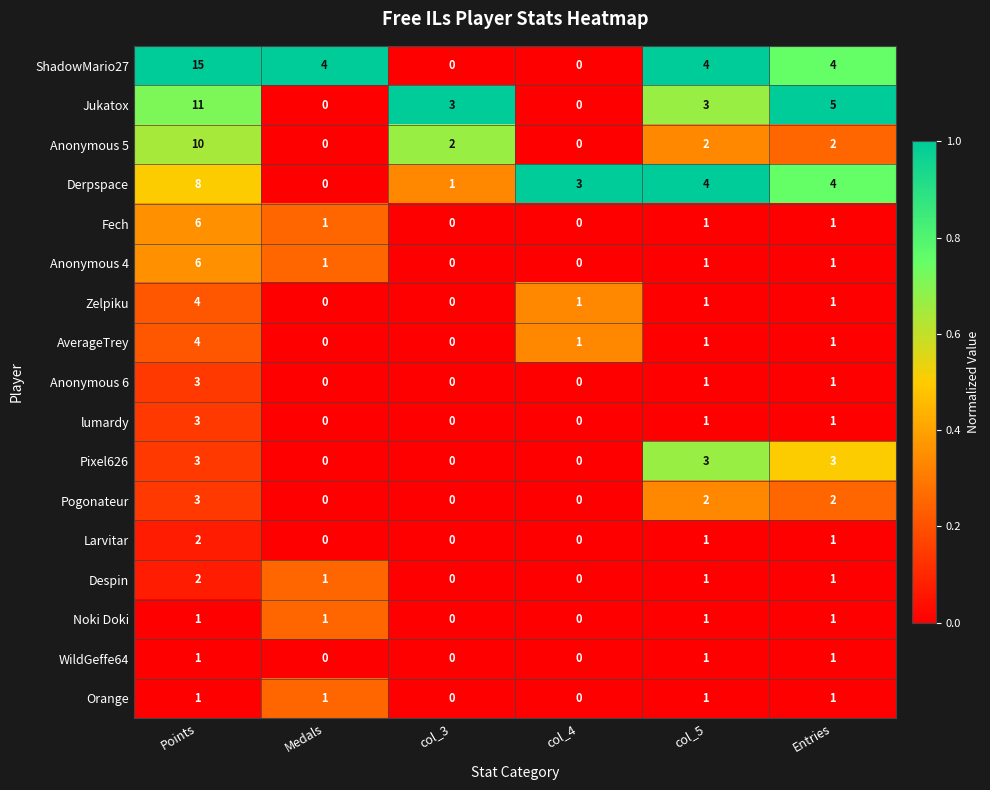

True or false: Zelpiku has a value of 2 at Points.

False